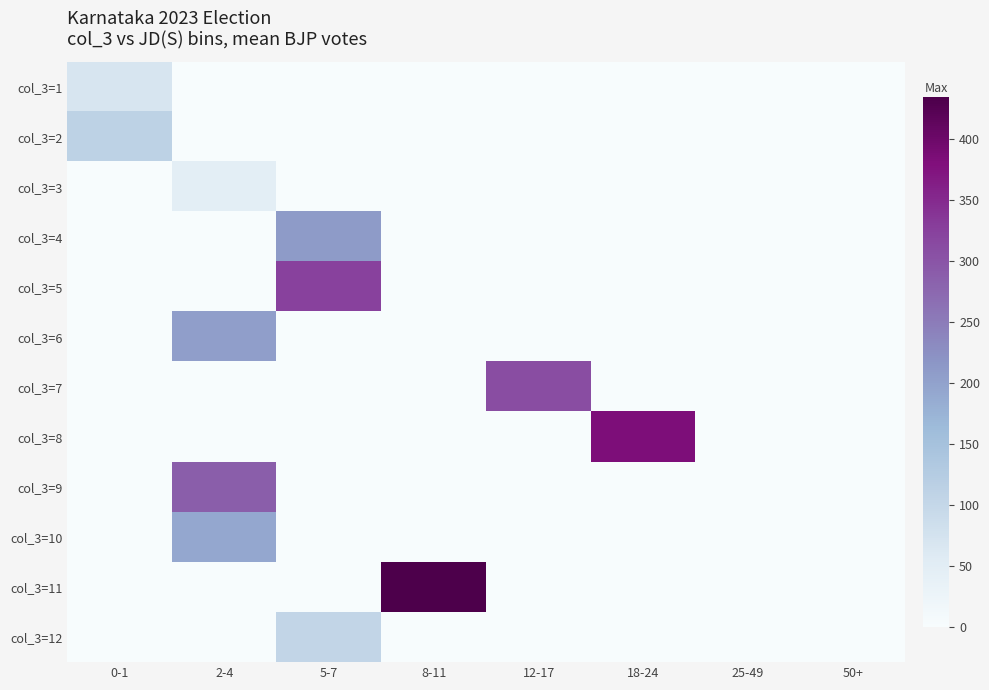

Reading left to right, transcribe all the data shown in this chart.

col_3=1: 0-1=68	2-4=0	5-7=0	8-11=0	12-17=0	18-24=0	25-49=0	50+=0
col_3=2: 0-1=111	2-4=0	5-7=0	8-11=0	12-17=0	18-24=0	25-49=0	50+=0
col_3=3: 0-1=0	2-4=47	5-7=0	8-11=0	12-17=0	18-24=0	25-49=0	50+=0
col_3=4: 0-1=0	2-4=0	5-7=209	8-11=0	12-17=0	18-24=0	25-49=0	50+=0
col_3=5: 0-1=0	2-4=0	5-7=325	8-11=0	12-17=0	18-24=0	25-49=0	50+=0
col_3=6: 0-1=0	2-4=204	5-7=0	8-11=0	12-17=0	18-24=0	25-49=0	50+=0
col_3=7: 0-1=0	2-4=0	5-7=0	8-11=0	12-17=309	18-24=0	25-49=0	50+=0
col_3=8: 0-1=0	2-4=0	5-7=0	8-11=0	12-17=0	18-24=383	25-49=0	50+=0
col_3=9: 0-1=0	2-4=288	5-7=0	8-11=0	12-17=0	18-24=0	25-49=0	50+=0
col_3=10: 0-1=0	2-4=192	5-7=0	8-11=0	12-17=0	18-24=0	25-49=0	50+=0
col_3=11: 0-1=0	2-4=0	5-7=0	8-11=434	12-17=0	18-24=0	25-49=0	50+=0
col_3=12: 0-1=0	2-4=0	5-7=102	8-11=0	12-17=0	18-24=0	25-49=0	50+=0